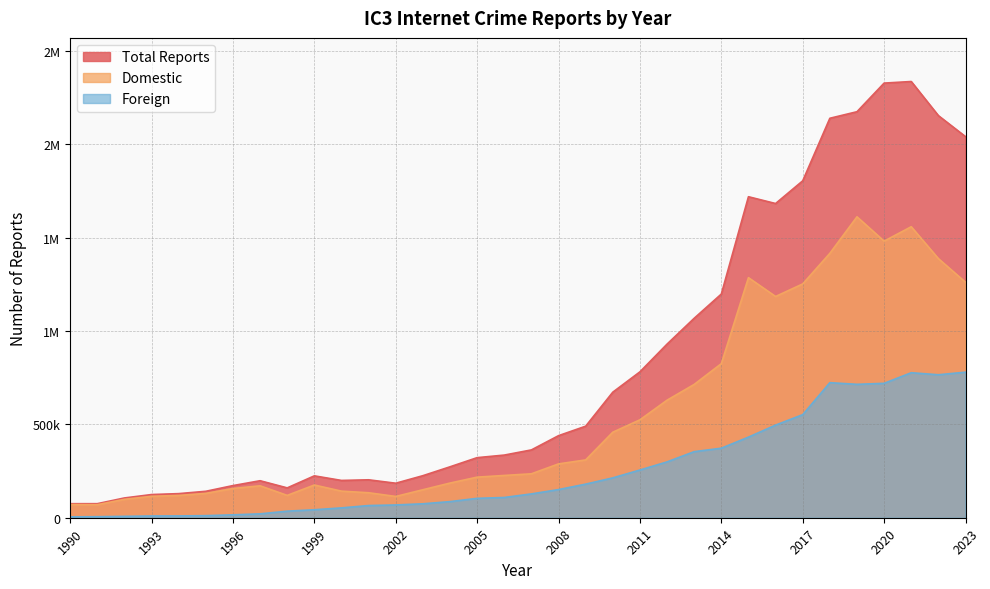

Reading left to right, transcribe all the data shown in this chart.

Total Reports: 1990=75201	1991=75290	1992=105954	1993=124198	1994=129122	1995=141667	1996=172204	1997=198234	1998=159890	1999=224363	2000=199799	2001=203208	2002=184879	2003=225234	2004=272831	2005=321879	2006=335670	2007=363325	2008=439671	2009=490408	2010=672640	2011=781627	2012=930179	2013=1068593	2014=1198433	2015=1719791	2016=1683373	2017=1805010	2018=2140149	2019=2175284	2020=2328590	2021=2337099	2022=2154455	2023=2041829
Domestic: 1990=70543	1991=69759	1992=98584	1993=114839	1994=119443	1995=130486	1996=156589	1997=171016	1998=119682	1999=175323	2000=142433	2001=133846	2002=114012	2003=149977	2004=185710	2005=217506	2006=226474	2007=235346	2008=288421	2009=309756	2010=458185	2011=524608	2012=629710	2013=714245	2014=825481	2015=1286196	2016=1185345	2017=1252674	2018=1416535	2019=1612279	2020=1482010	2021=1559069	2022=1388324	2023=1261744
Foreign: 1990=4658	1991=5529	1992=7368	1993=9356	1994=9675	1995=11172	1996=15553	1997=20820	1998=35185	1999=42735	2000=52768	2001=65310	2002=68454	2003=74681	2004=86376	2005=103872	2006=108545	2007=127662	2008=150819	2009=180021	2010=213568	2011=255691	2012=299183	2013=354003	2014=372509	2015=431881	2016=496222	2017=552297	2018=723599	2019=714730	2020=720111	2021=776869	2022=766023	2023=779863